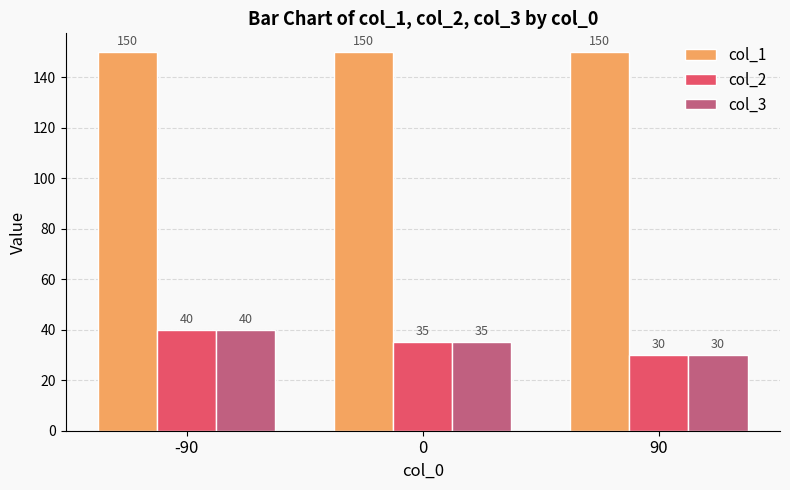

What is the sum of all col_1 values?

450